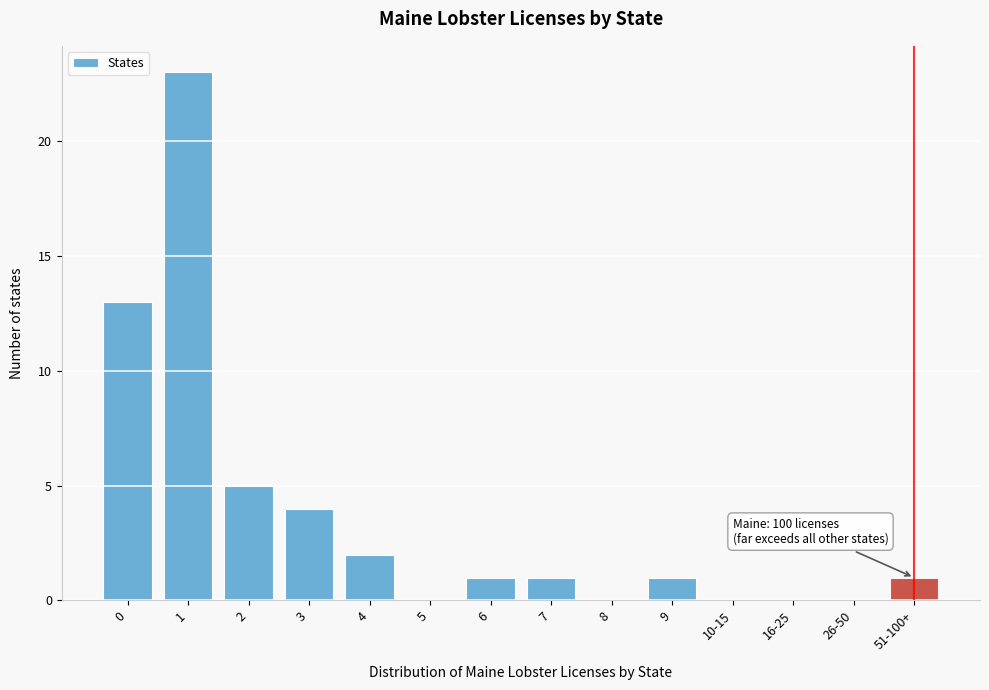

Reading left to right, list all the values displayed in this chart.

0=13	1=23	2=5	3=4	4=2	5=0	6=1	7=1	8=0	9=1	10-15=0	16-25=0	26-50=0	51-100+=1